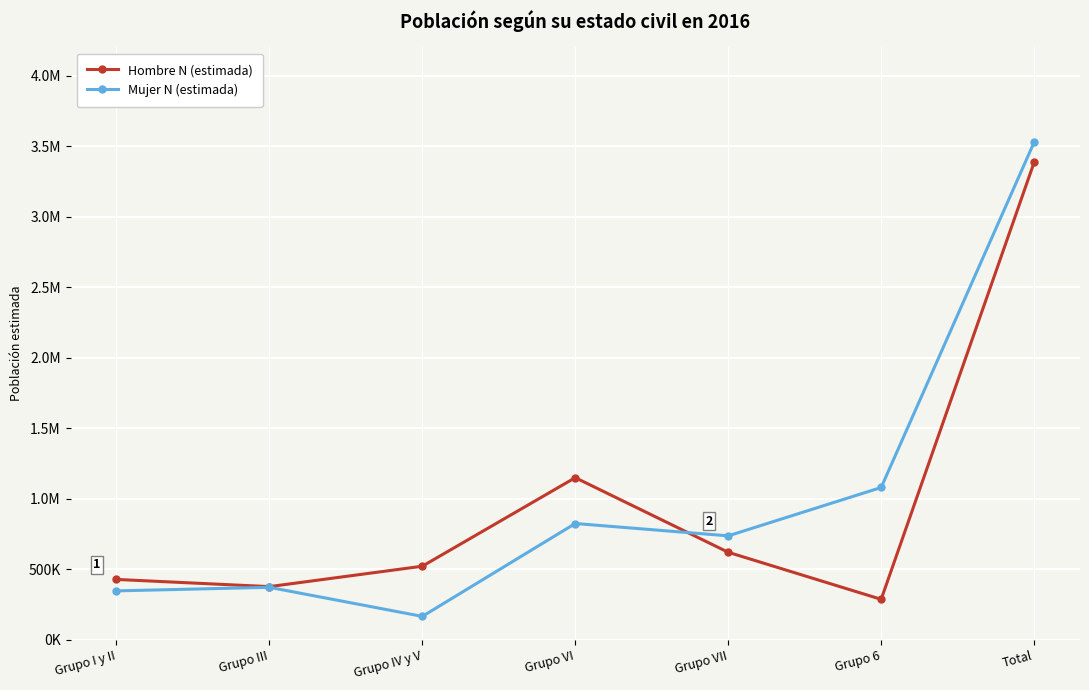

After their last crossing, which series has the higher values: Hombre N (estimada) or Mujer N (estimada)?

Mujer N (estimada)